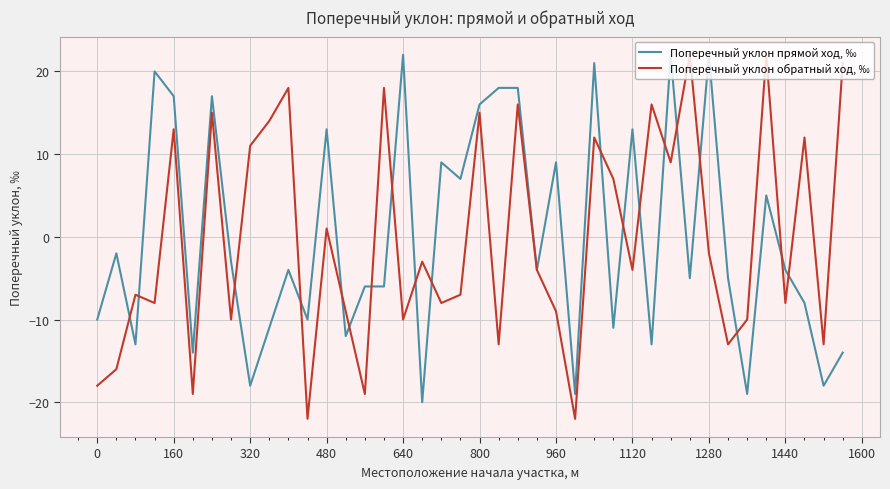

Which series has the largest range (max minus min)?

Поперечный уклон обратный ход, ‰